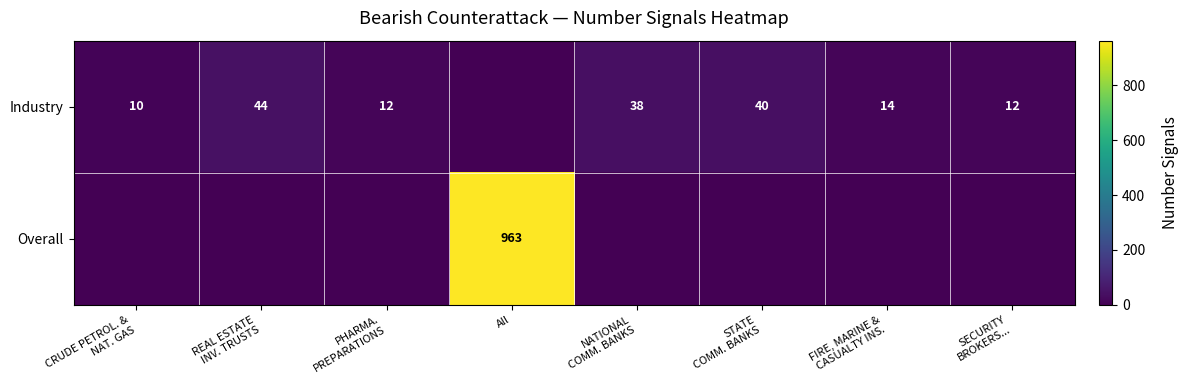

Which category has the highest value across all series?

All